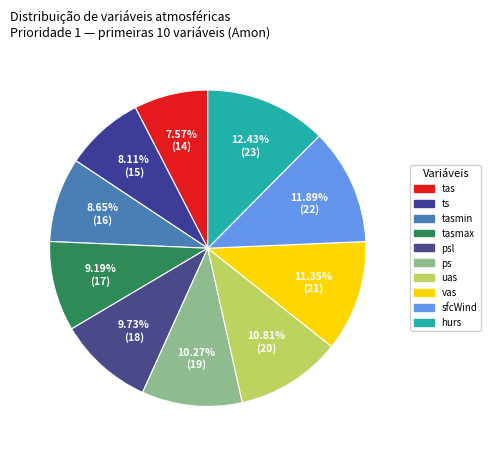

How much of the chart is everything except uas?

89.2%